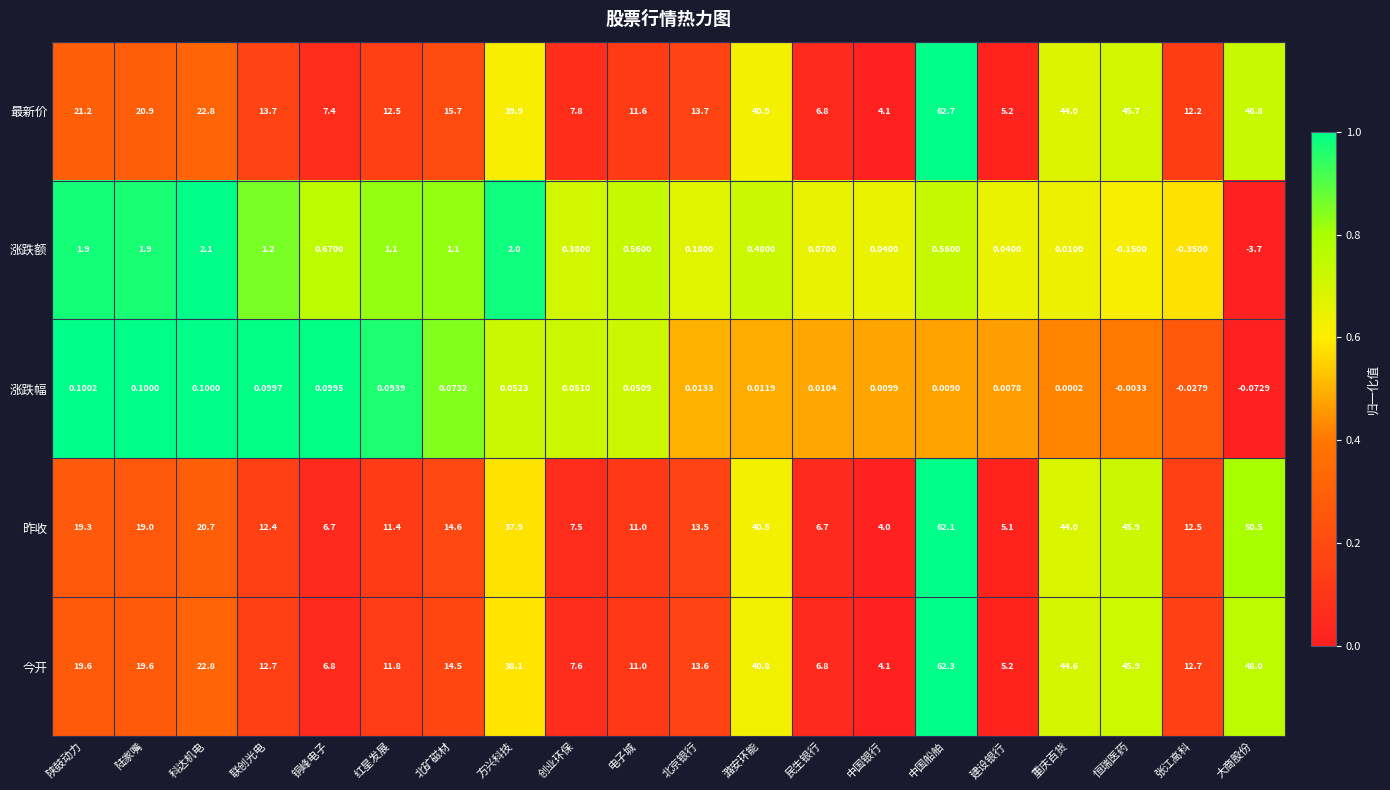

At which category is the sum across all series the highest?

中国船舶